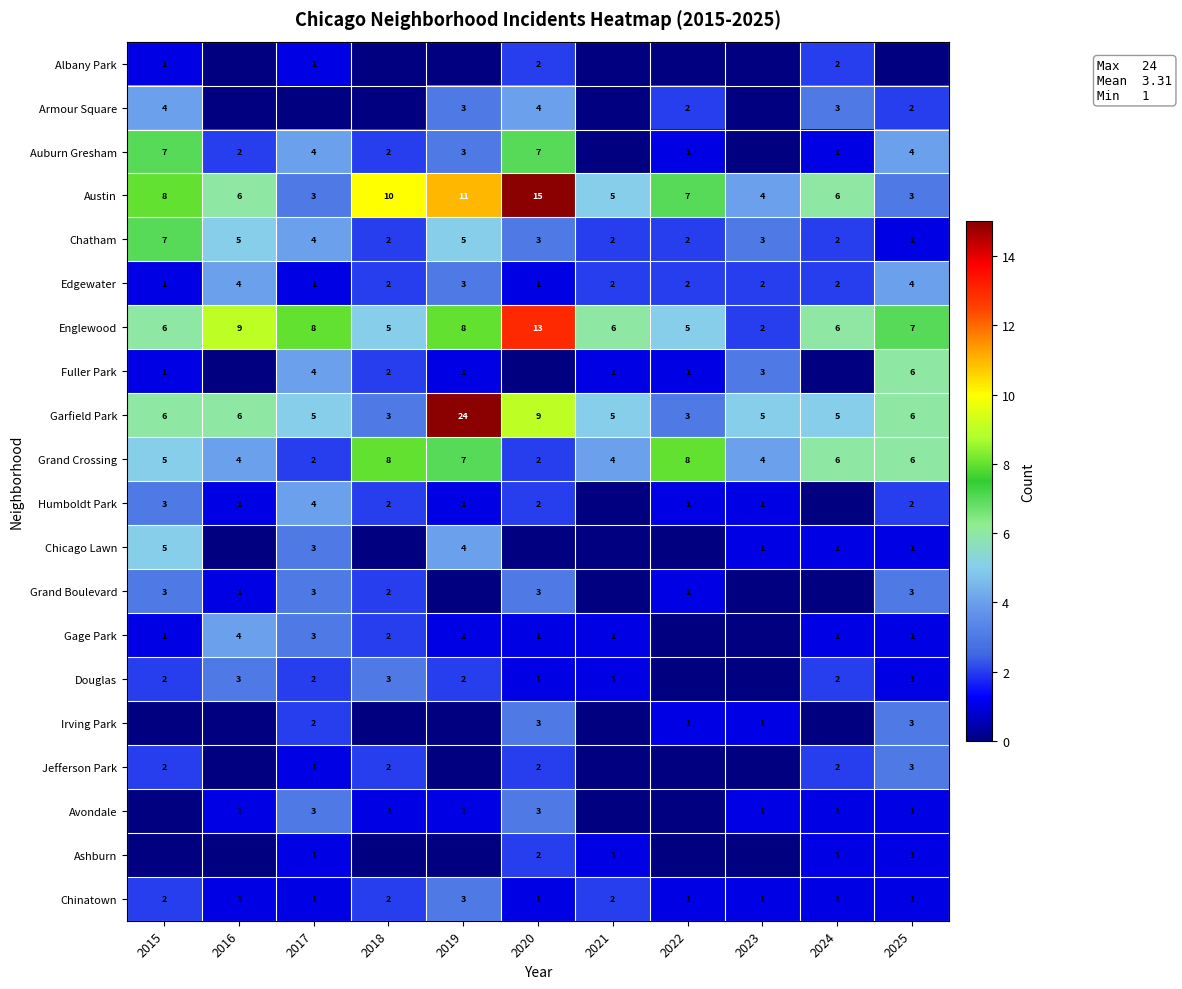

At which label is Grand Crossing closest to 5?

2015